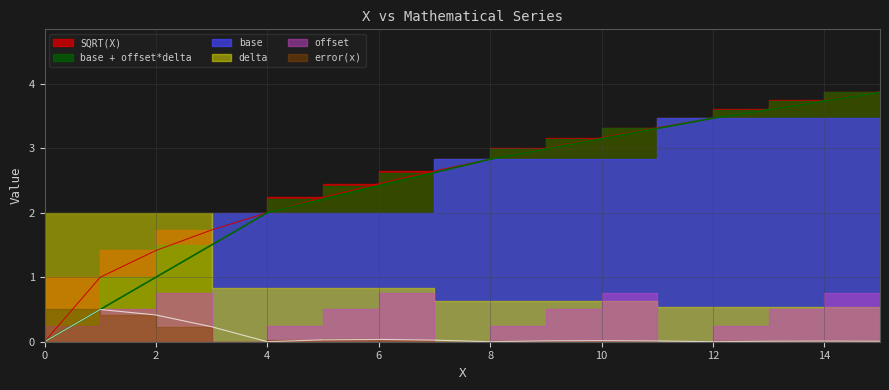

Does the chart display data point markers on the line(s)?

No